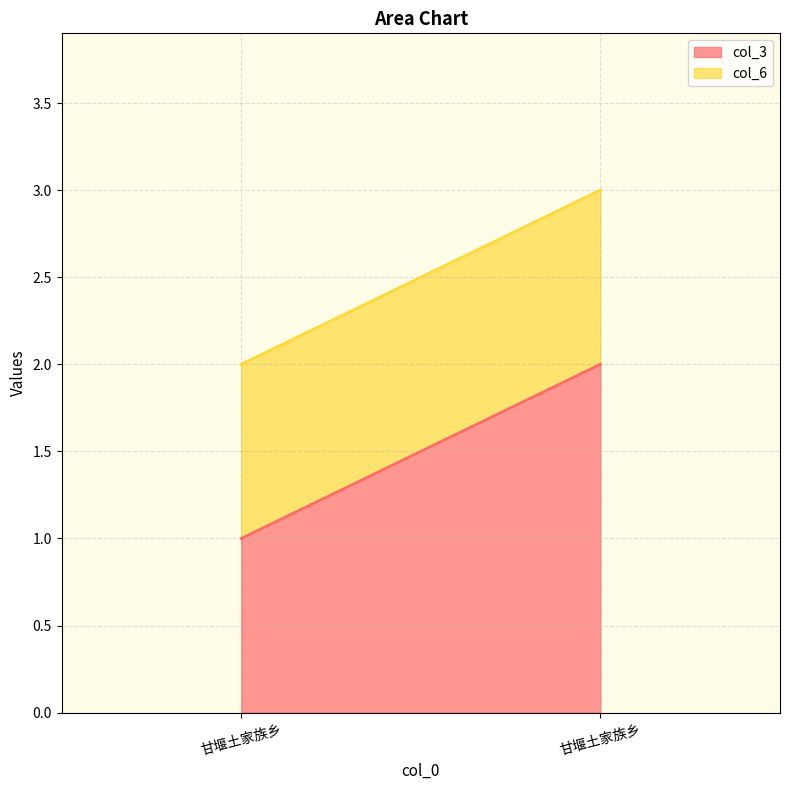

Which series changed the most between 甘堰土家族乡 and 甘堰土家族乡?

col_3